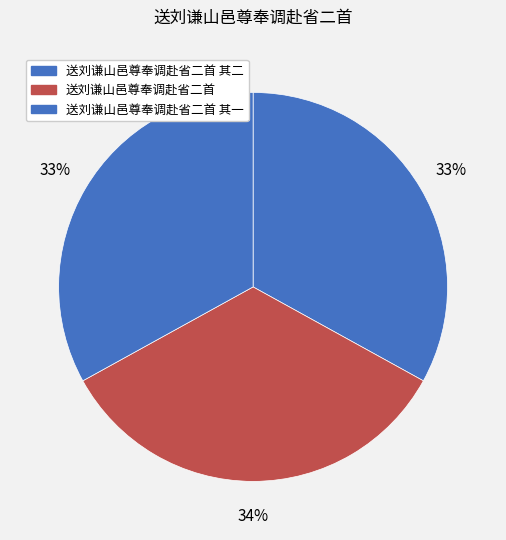

Which slice is the largest?

送刘谦山邑尊奉调赴省二首